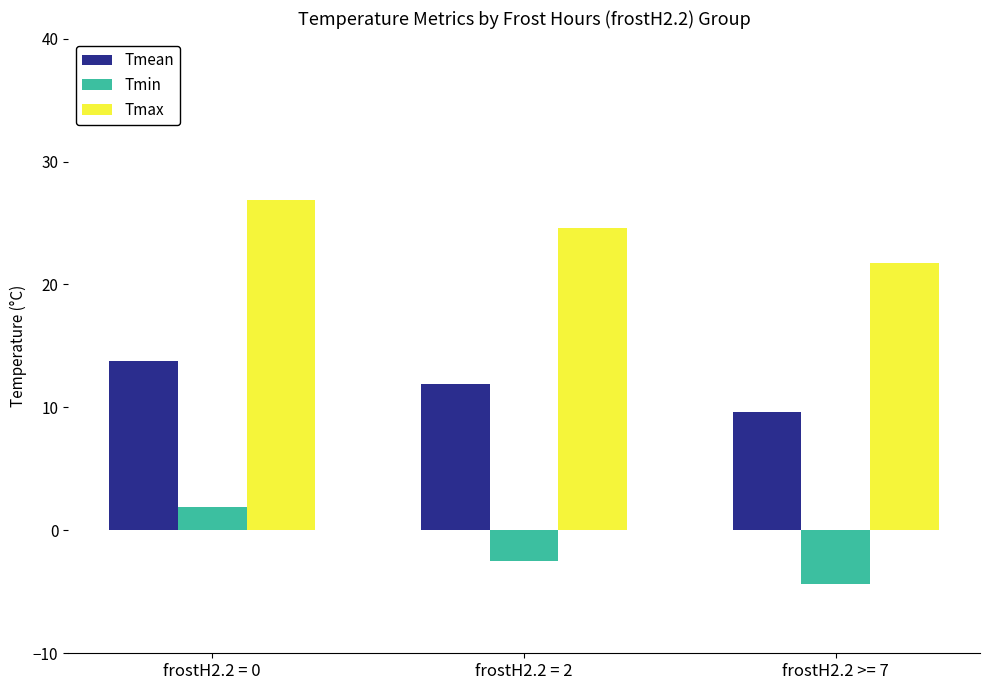

The value of Tmax at frostH2.2 >= 7 is 14.6. True or false?

False